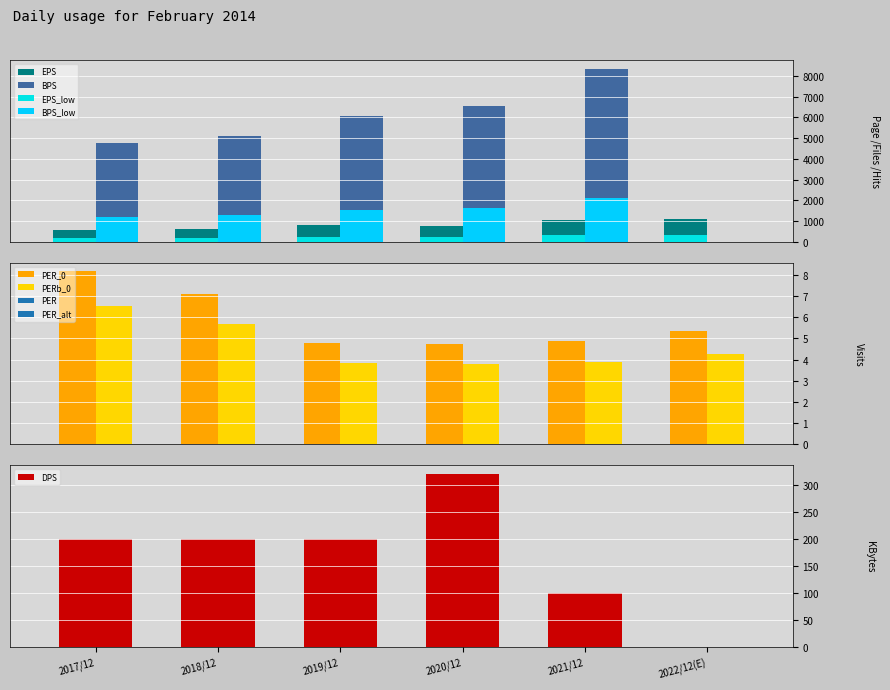

How many values in BPS_low are above zero?

5